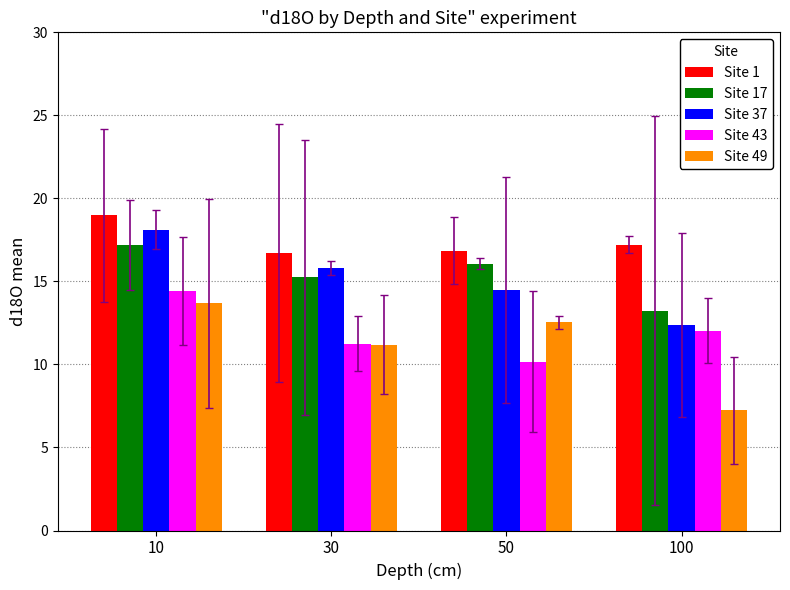

What is the difference between the highest and lowest values at 50?

6.7